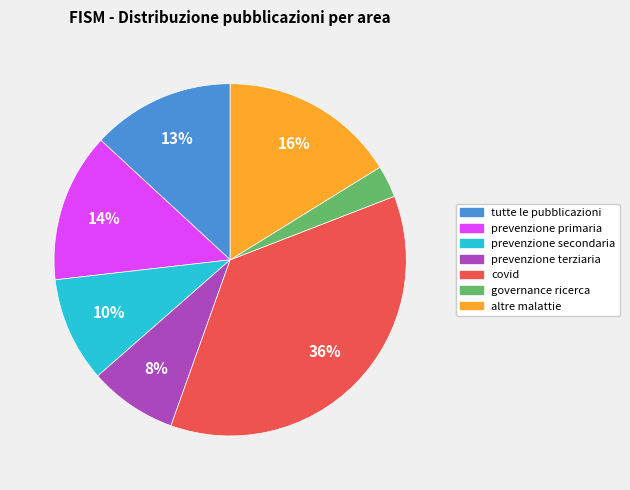

What is the ratio of the value at covid to the value at altre malattie?

2.2